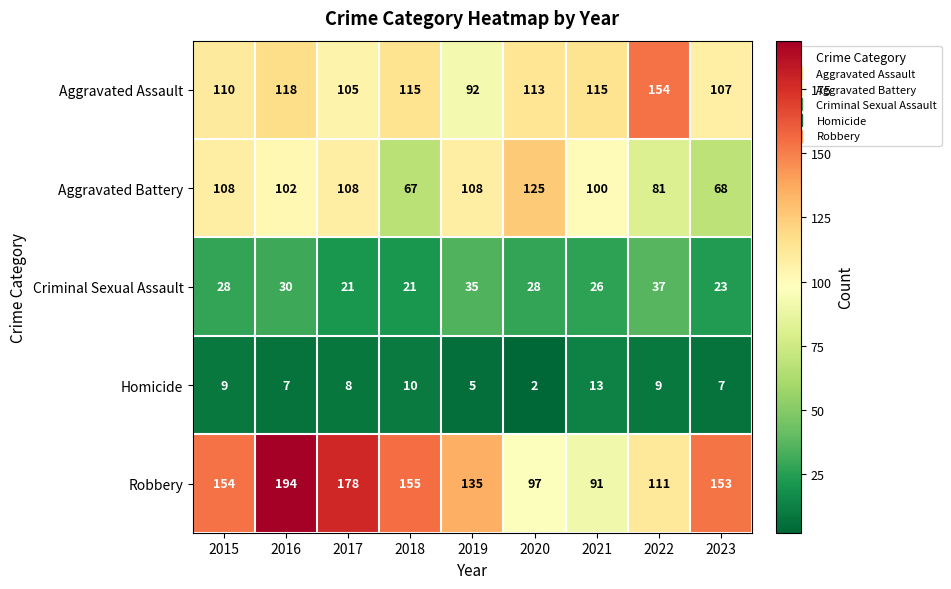

What is the greatest value displayed?

194